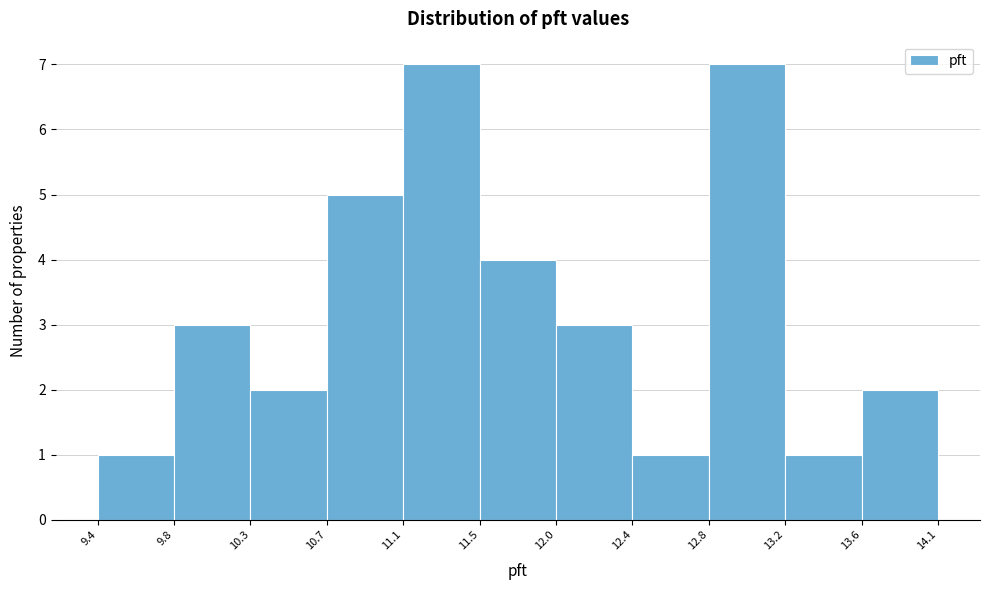

Reading left to right, list every bar in this chart as the range it spans on the x-axis followed by its height. The values are not printed on the chart, so give them approximately, as read against the axis.

9.4 to 9.8: 1
9.8 to 10.3: 3
10.3 to 10.7: 2
10.7 to 11.1: 5
11.1 to 11.5: 7
11.5 to 12.0: 4
12.0 to 12.4: 3
12.4 to 12.8: 1
12.8 to 13.2: 7
13.2 to 13.6: 1
13.6 to 14.1: 2